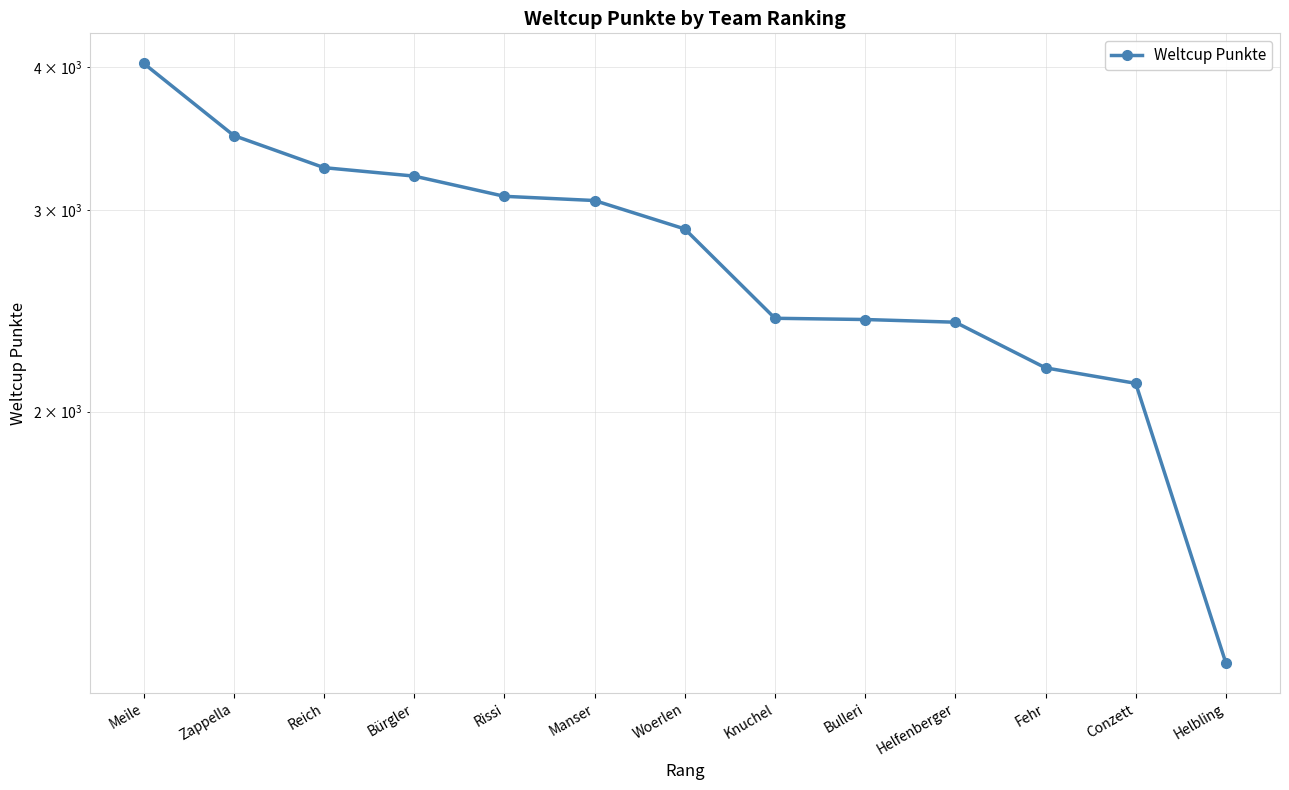

At which category does the chart reach its minimum across all series?

Helbling